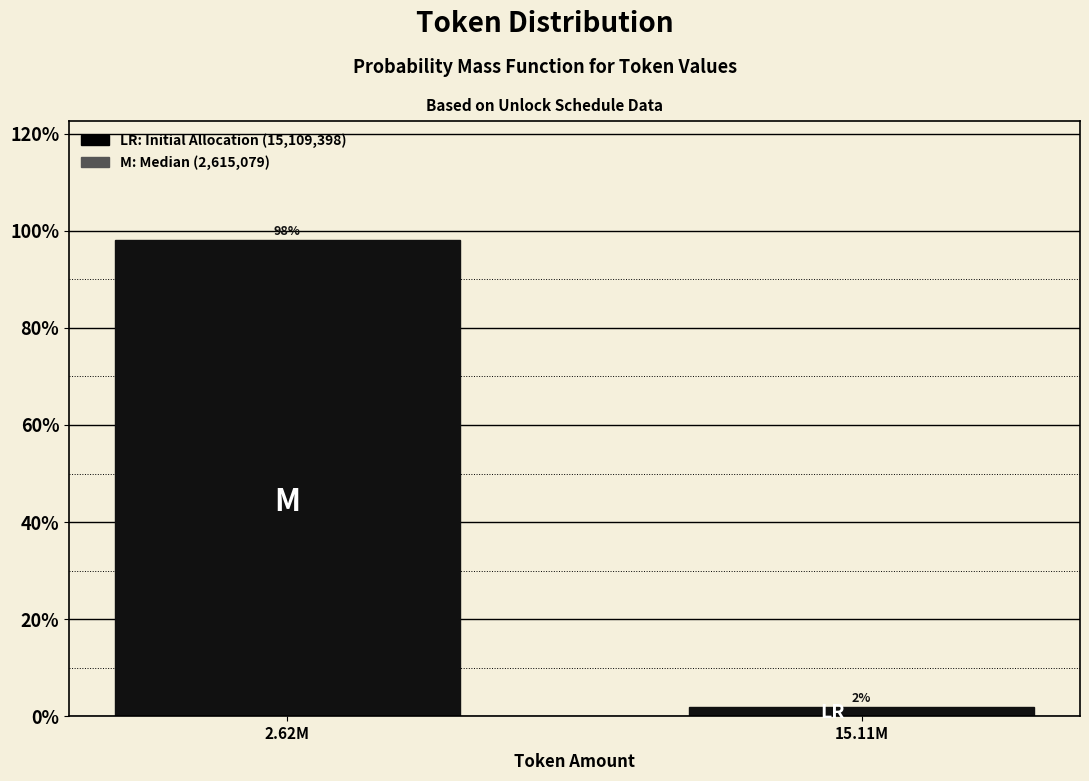

What is the sum of the values at 2.62M and 15.11M?

100.0